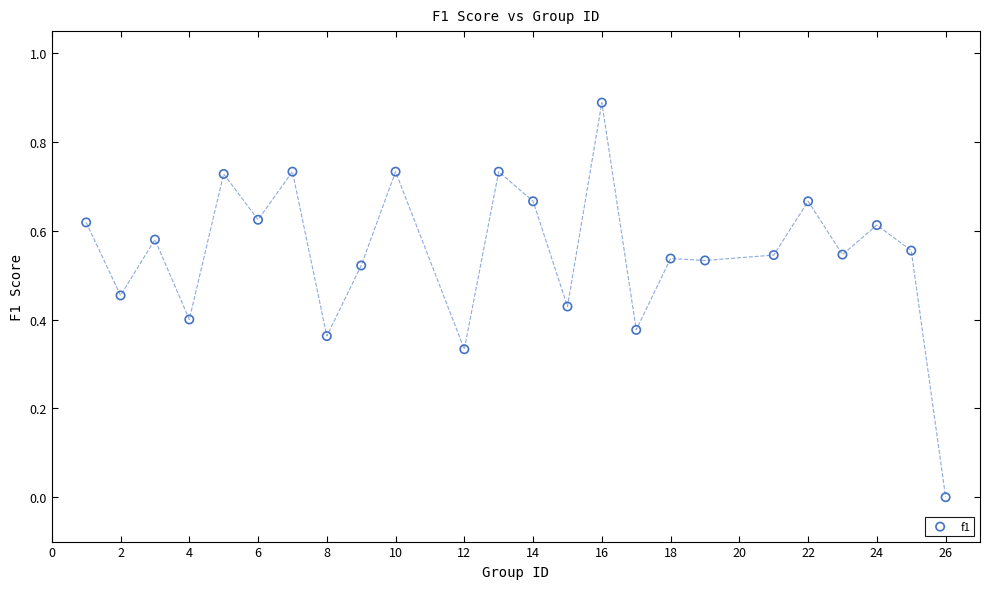

What is the range of X values (max minus min)?

25.0